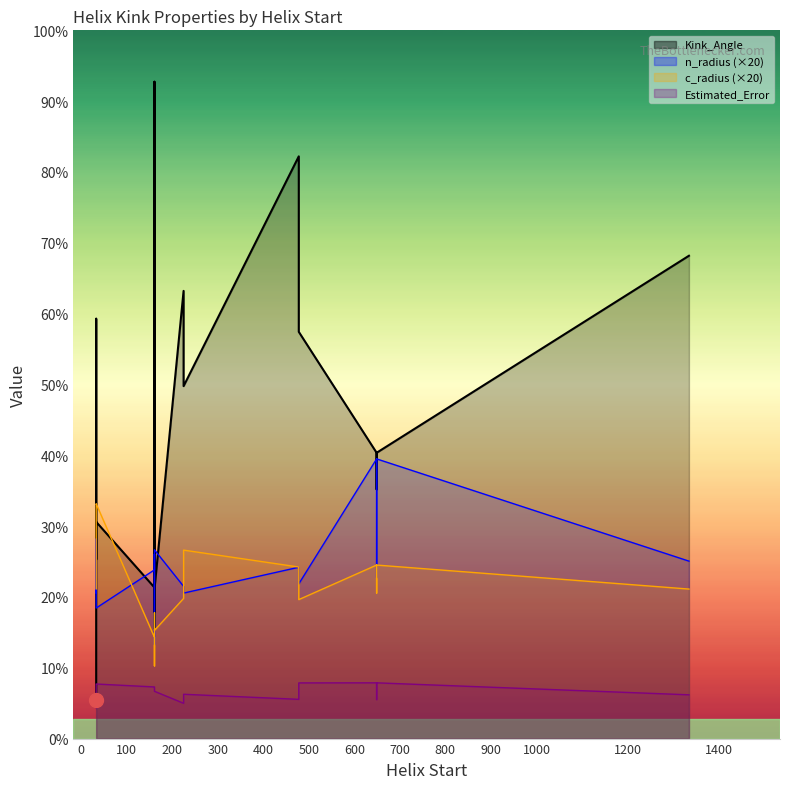

Rank the categories by Estimated_Error value from lowest to highest.

33, 33, 225, 649, 478, 1335, 225, 161, 161, 161, 161, 33, 33, 33, 33, 33, 33, 478, 649, 649